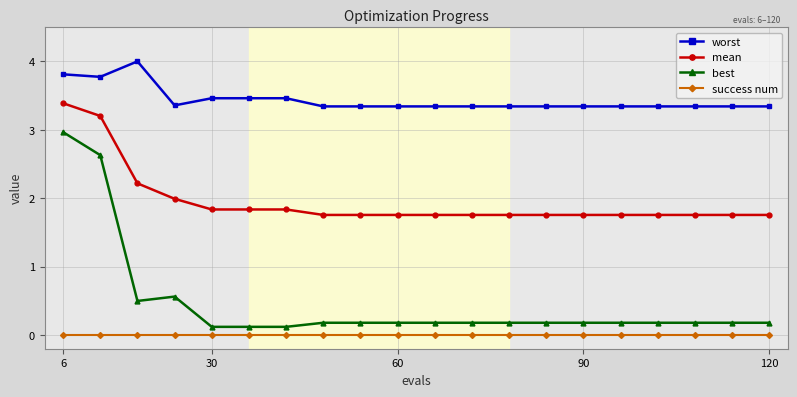

True or false: worst and mean cross at least once.

False